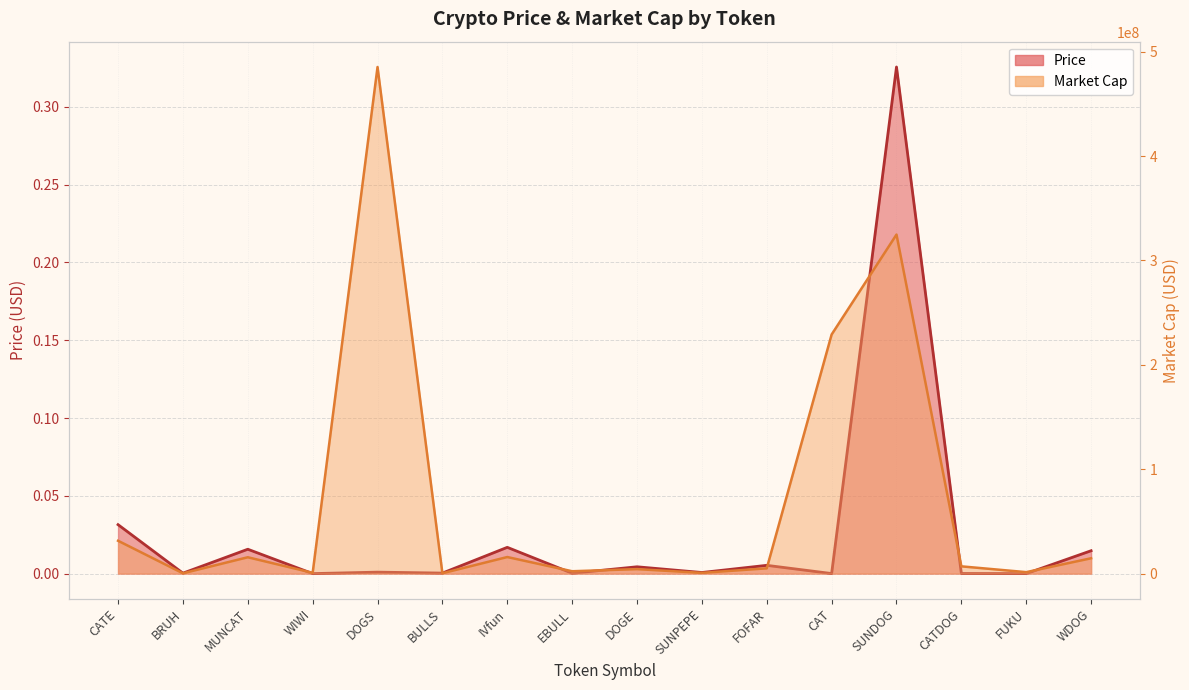

How many data points in Market Cap are above 6951252?

8